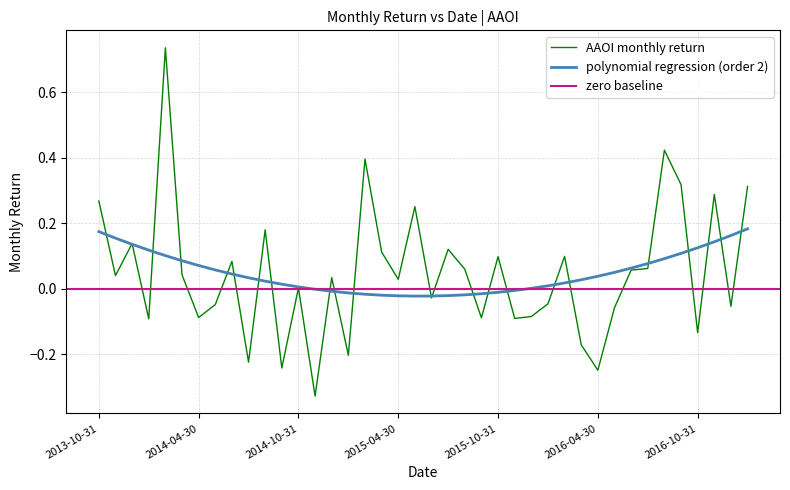

The value at 2015-01-31 is -0.2. True or false?

True